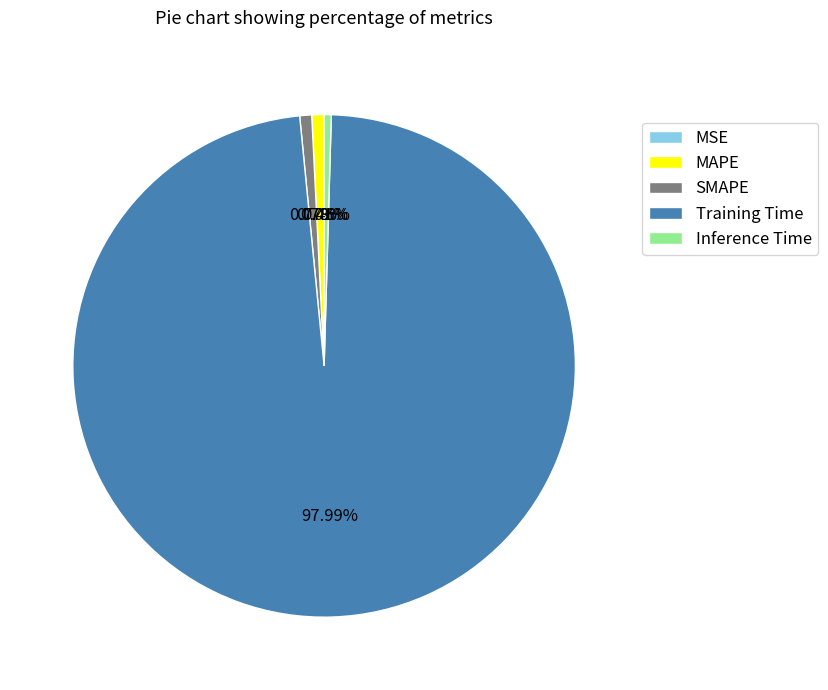

What is the largest slice in the pie chart?

Training Time